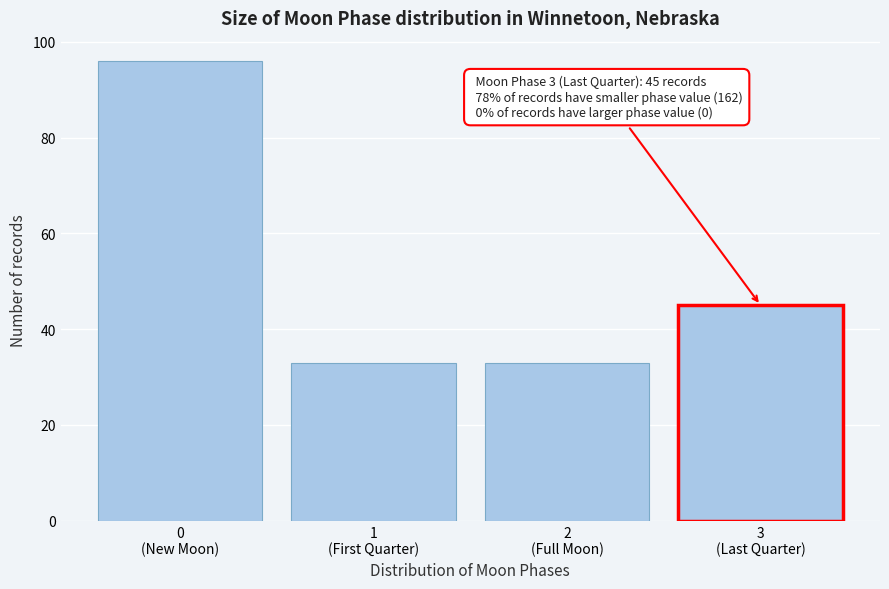

Reading left to right, what are all the values shown in this chart?

96	33	33	45